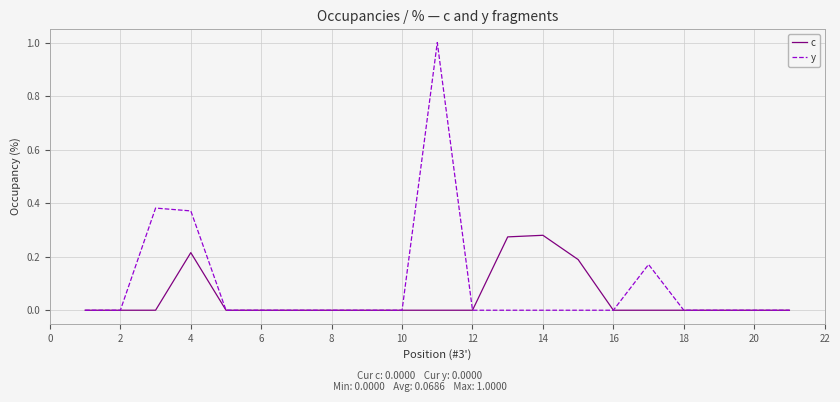

Is this an area chart (filled region under the line)?

No